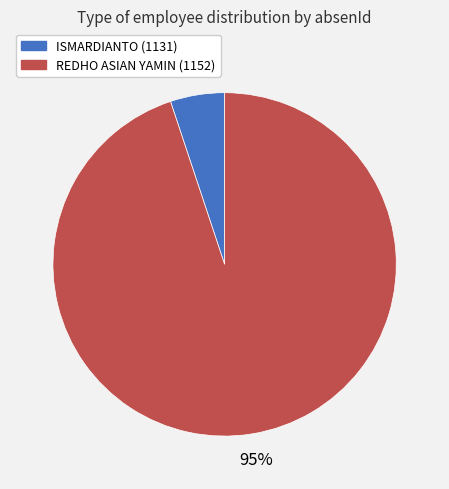

Is there any slice that represents more than half of the pie?

Yes